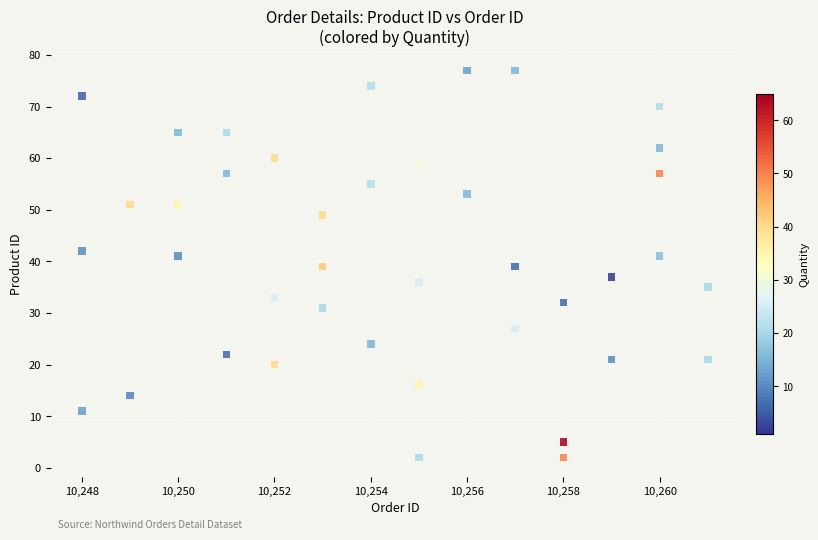

What is the range of Y values (max minus min)?

75